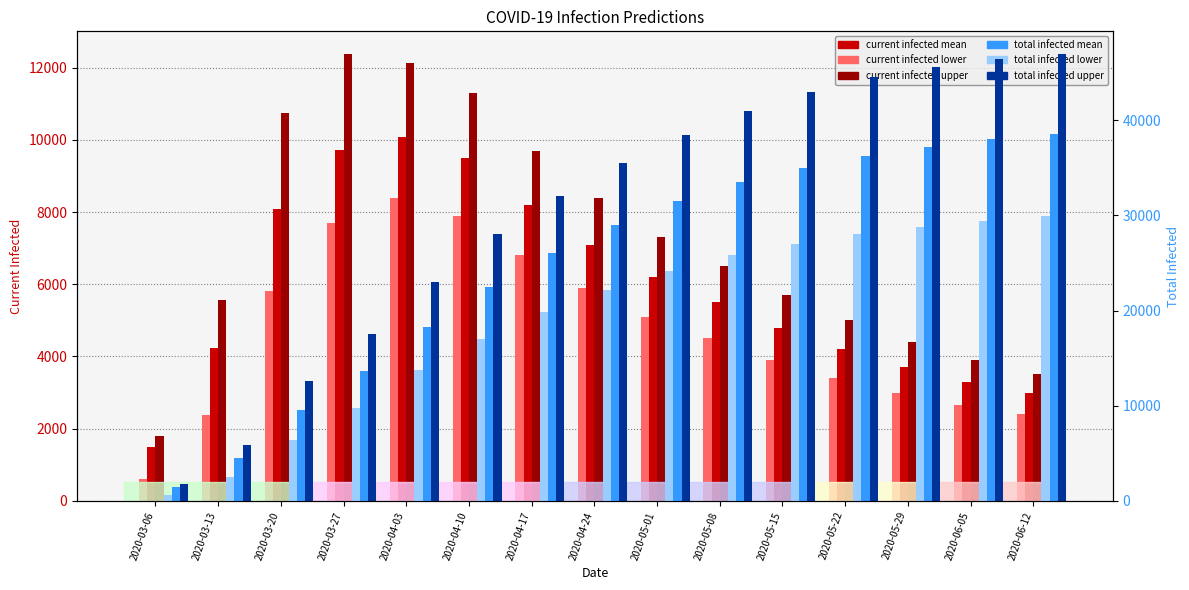

What is the difference between the highest and lowest values at 2020-03-27?

9816